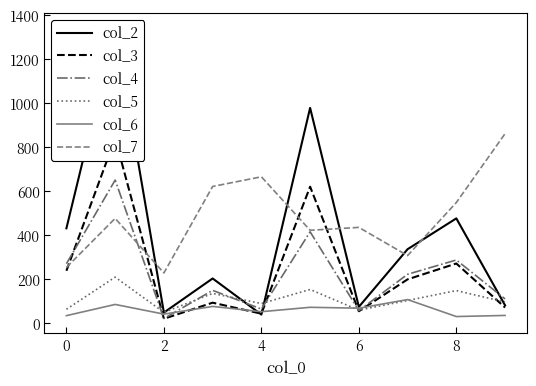

True or false: col_7 and col_5 intersect in this chart.

False